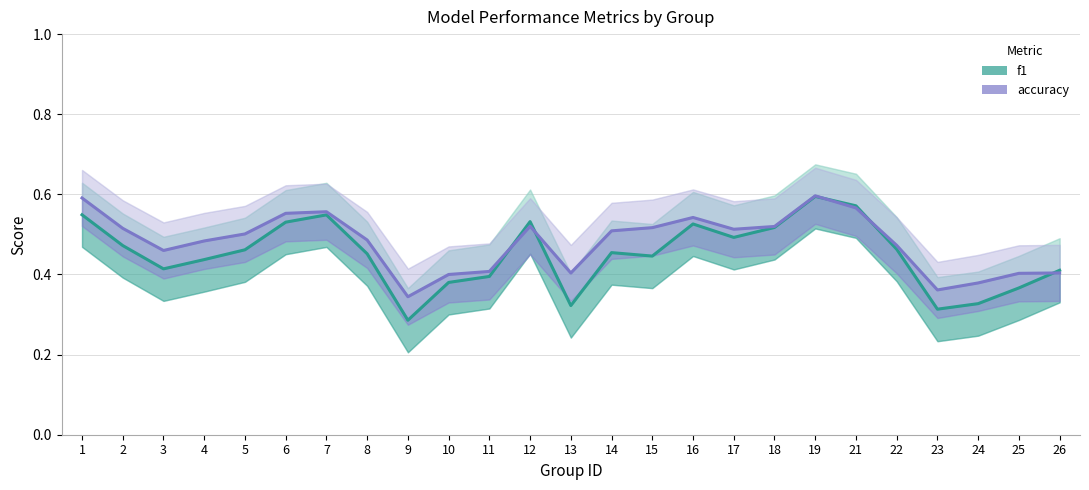

What is the minimum value for accuracy?

0.3